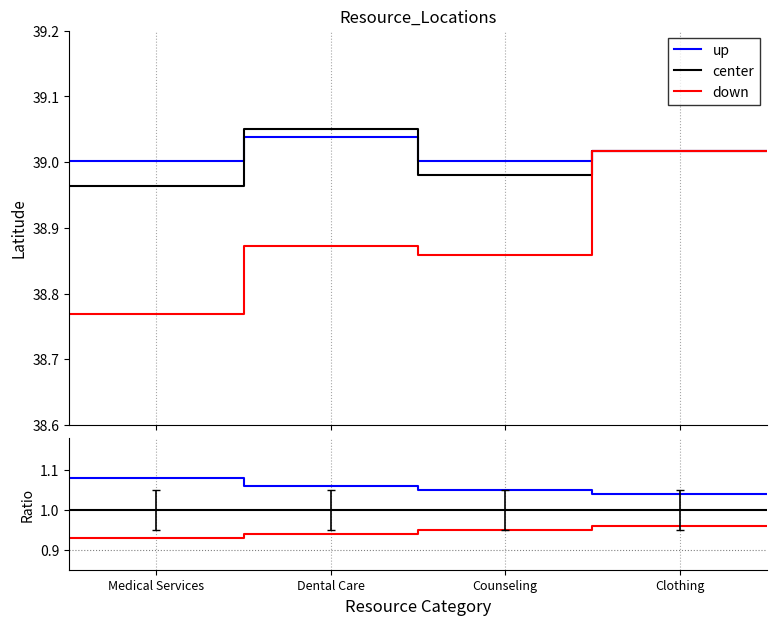

True or false: center and up cross at least once.

False